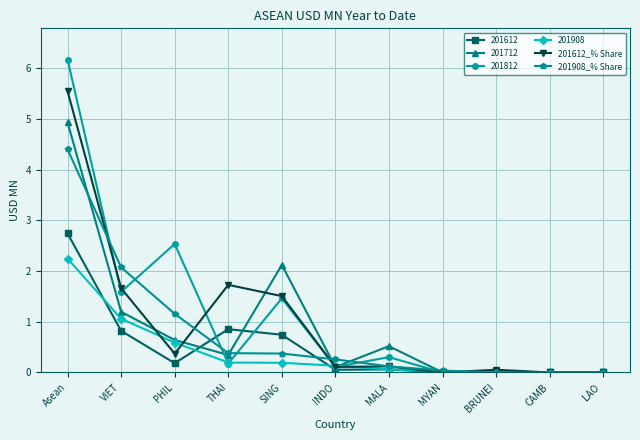

At which category does 201712 reach its first local peak?

SING